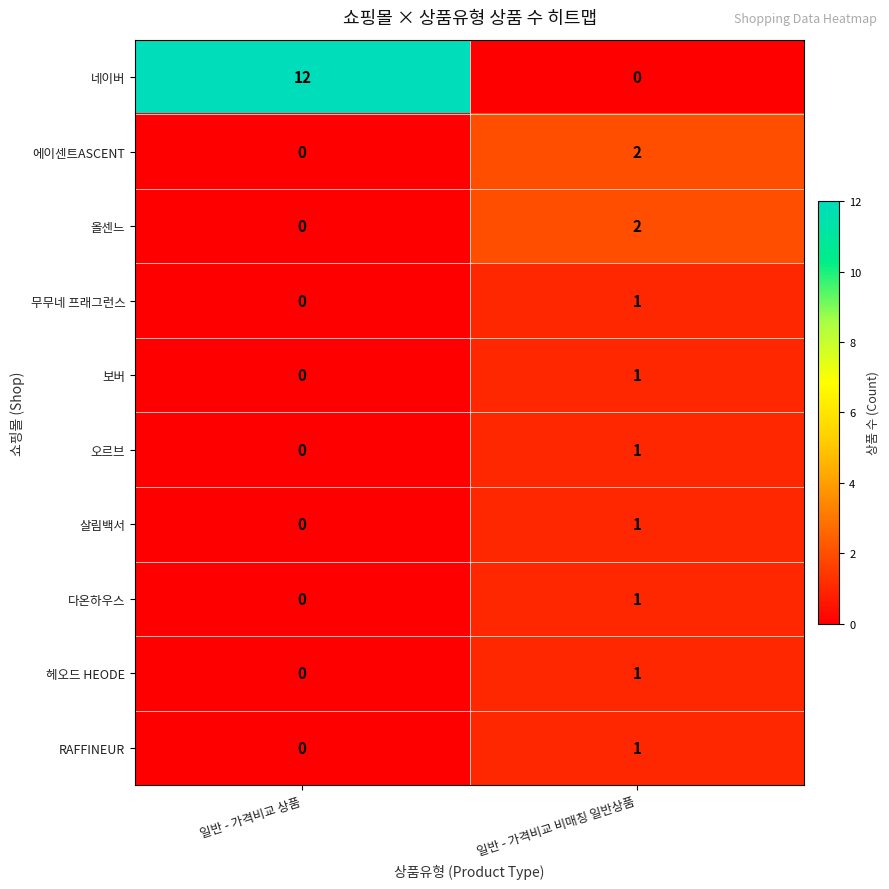

Reading left to right, transcribe all the data shown in this chart.

네이버: 12	0
에이센트ASCENT: 0	2
올센느: 0	2
무무네 프래그런스: 0	1
보버: 0	1
오르브: 0	1
살림백서: 0	1
다온하우스: 0	1
헤오드 HEODE: 0	1
RAFFINEUR: 0	1